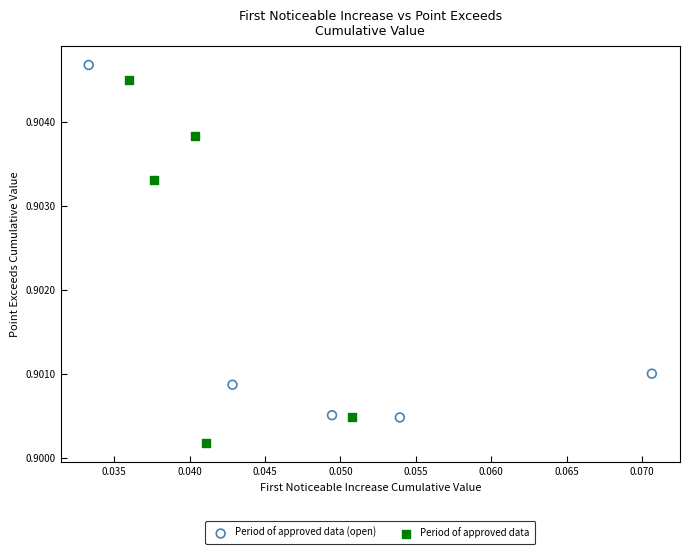

Which series reaches the minimum Y coordinate?

Period of approved data